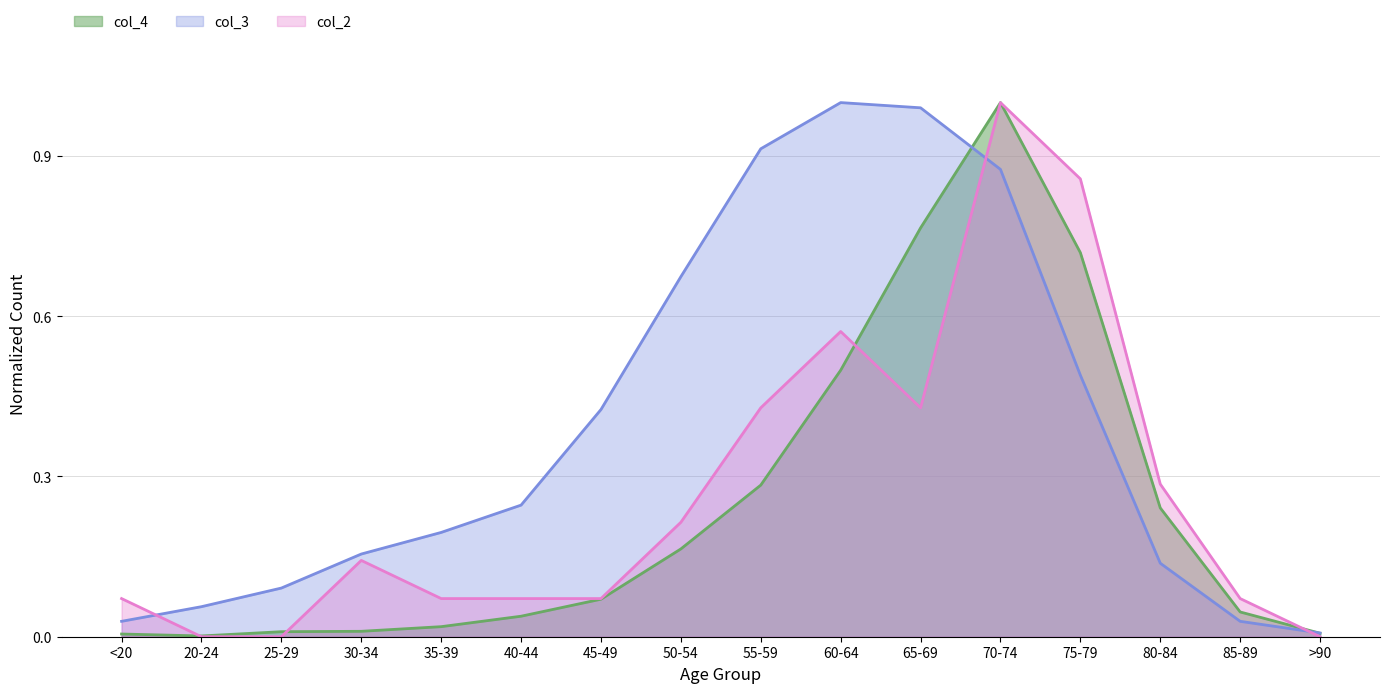

What is the label of the 9th point from the right?

50-54